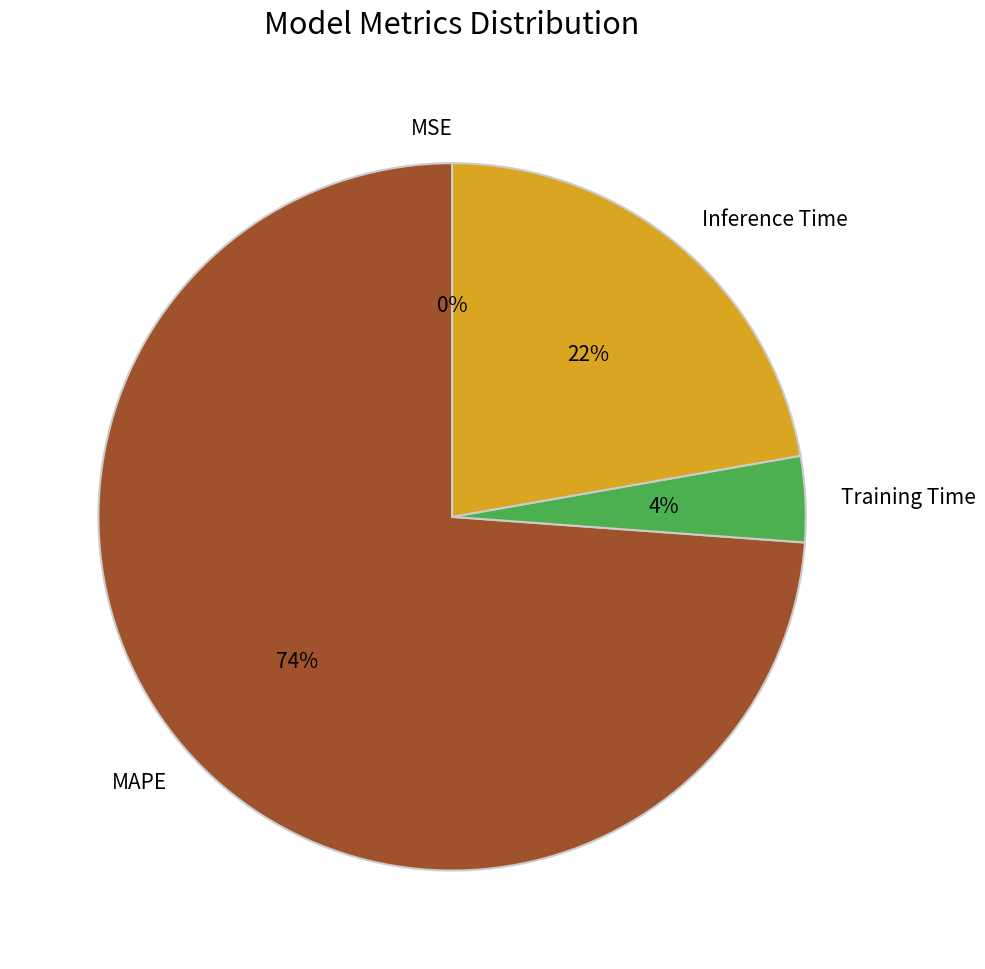

What is the largest slice in the pie chart?

MAPE